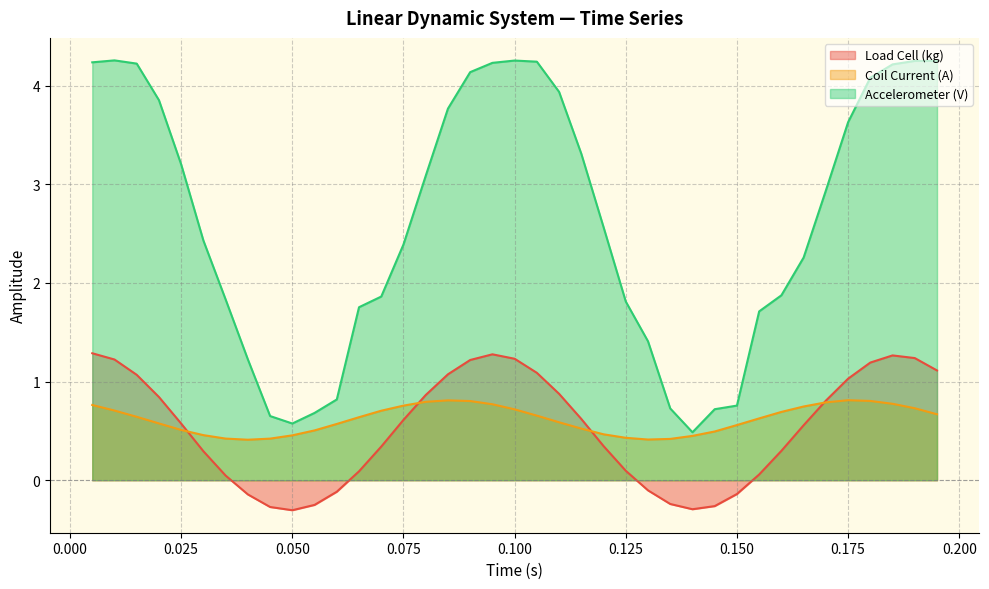

What is the difference between the Accelerometer (V) values at 0.125 and 0.105?

2.4